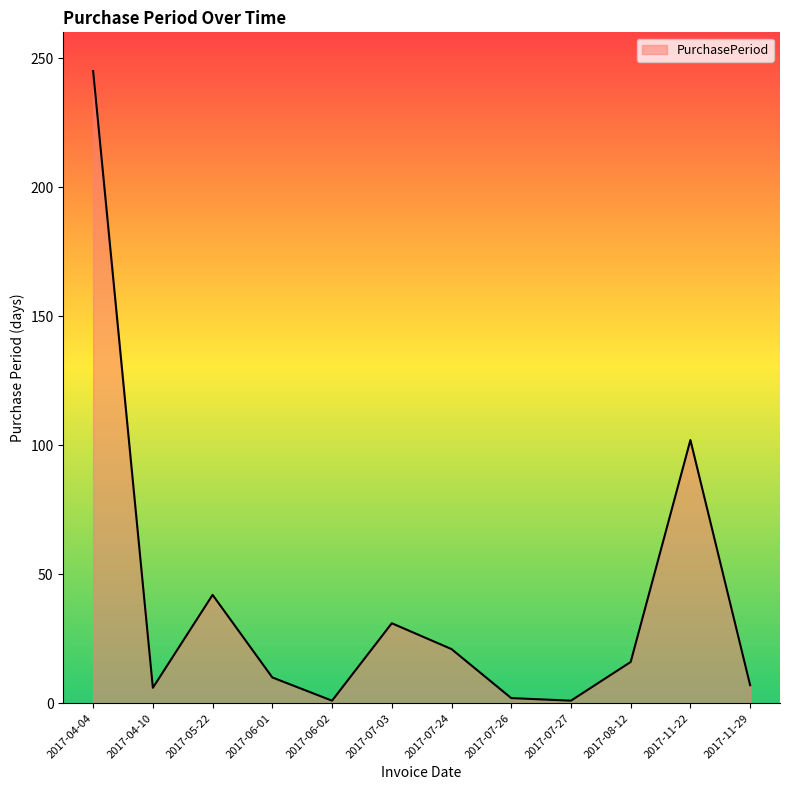

The chart shows a value of 102 at 2017-11-22. True or false?

True